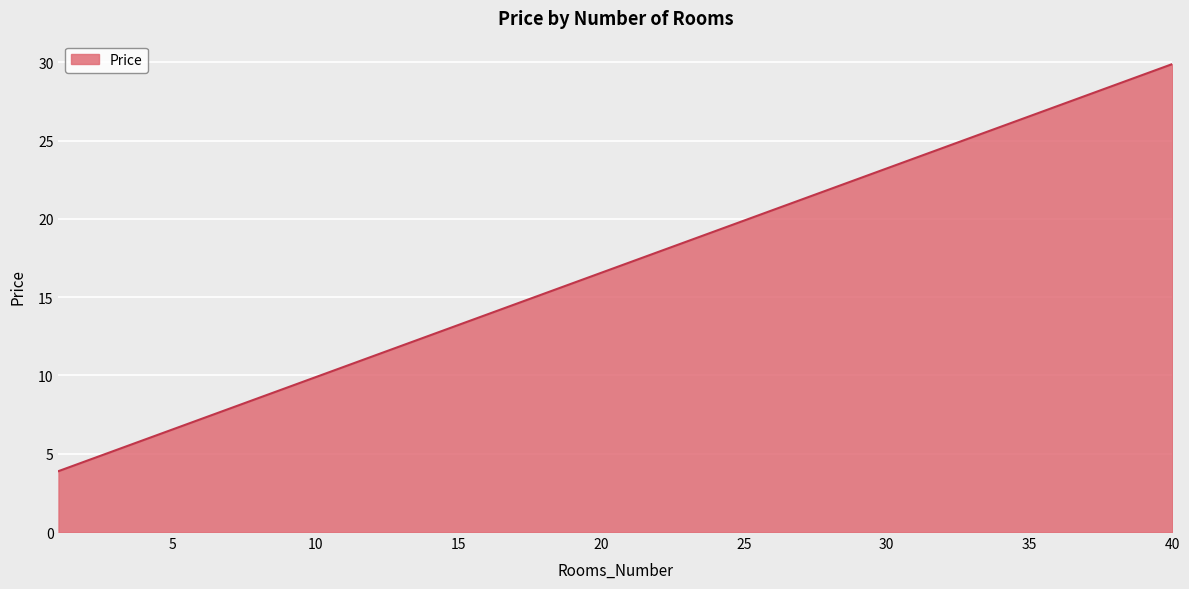

What is the smallest value displayed?

3.9